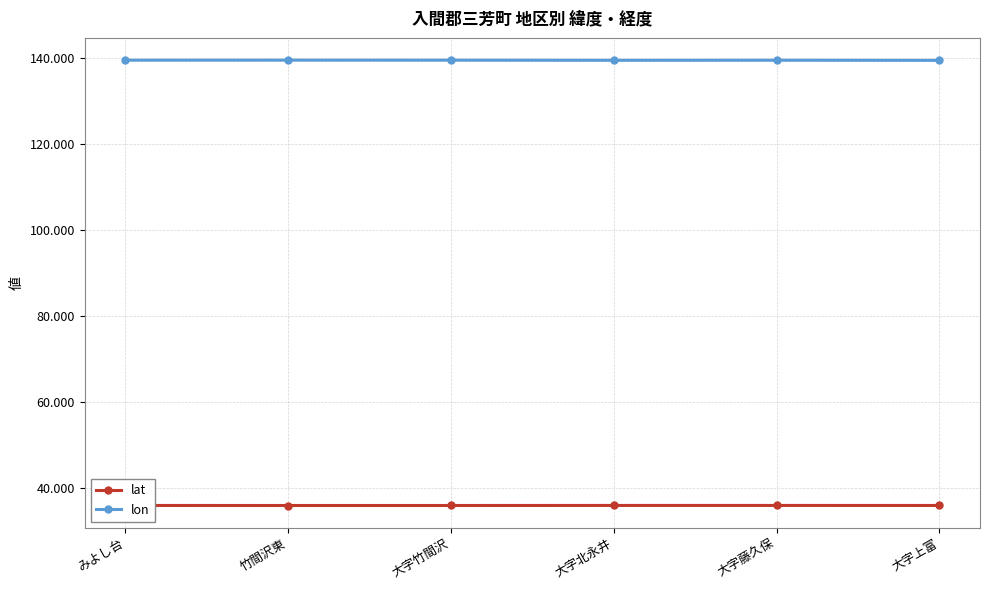

What is the label of the 2nd point from the right?

大字藤久保